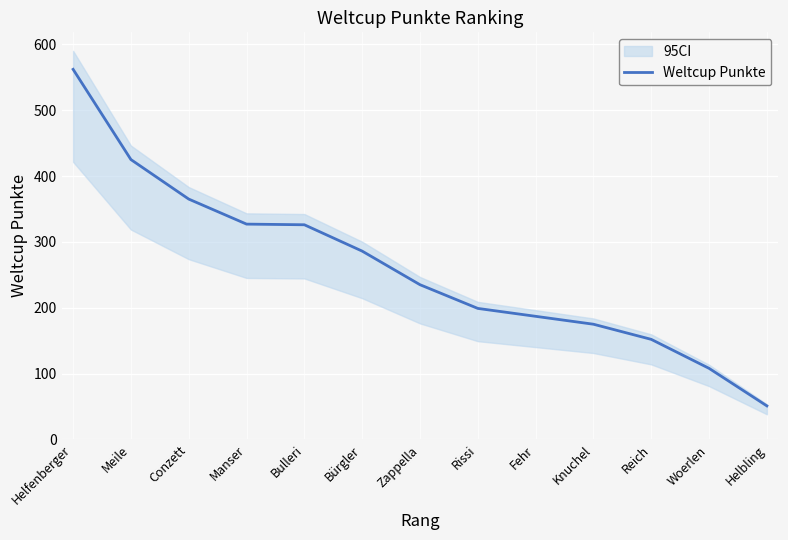

What is the difference between the maximum and minimum values?

511